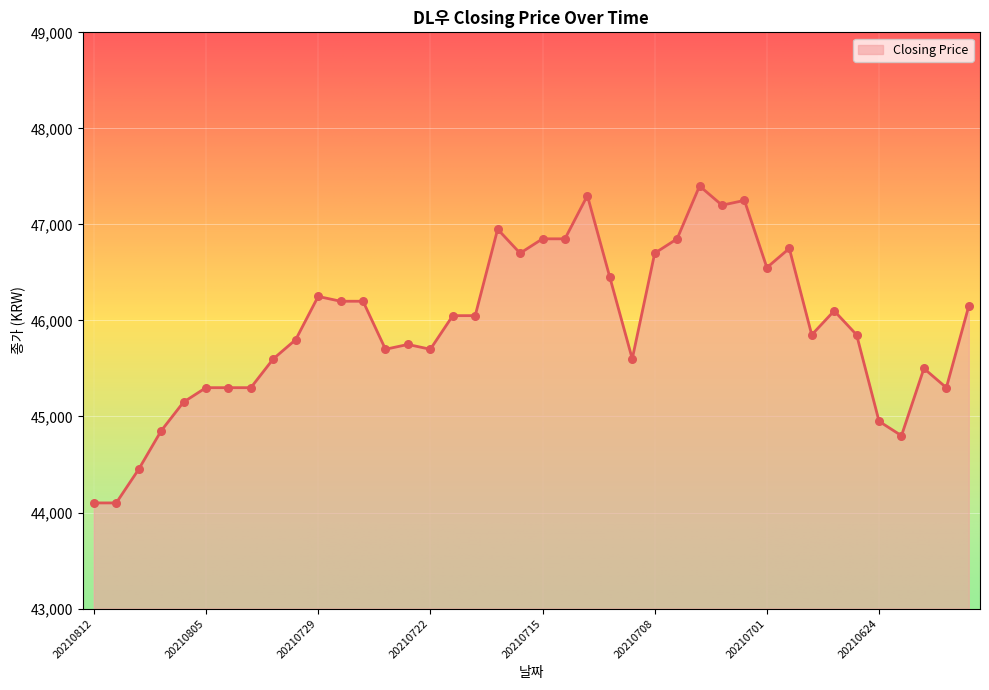

What is the smallest value displayed?

44100